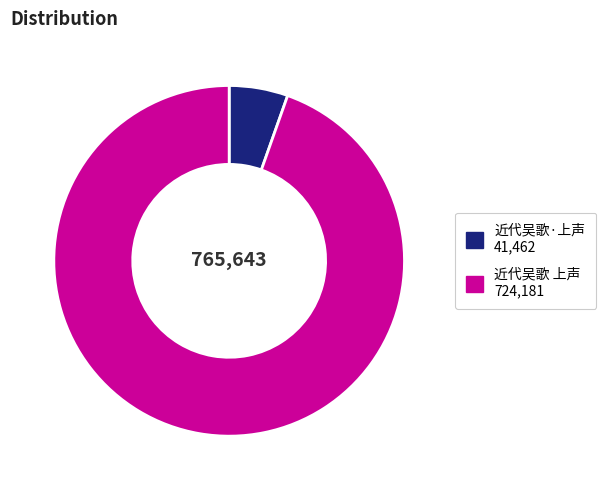

How many slices are in this pie chart?

2